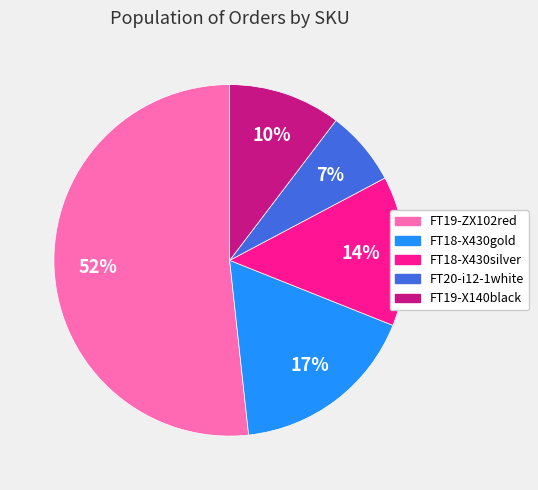

Between FT18-X430gold and FT20-i12-1white, which is larger?

FT18-X430gold